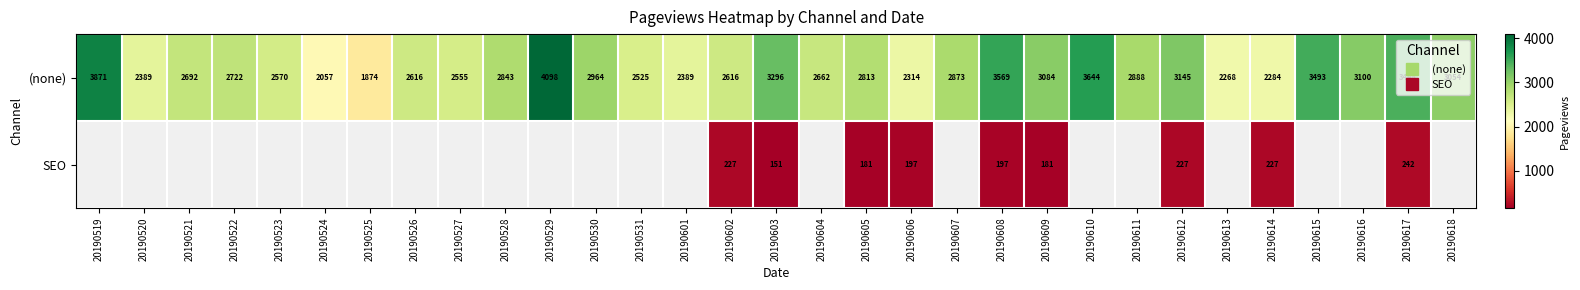

What is the spread (max minus min) of values at 20190614?

2057.0